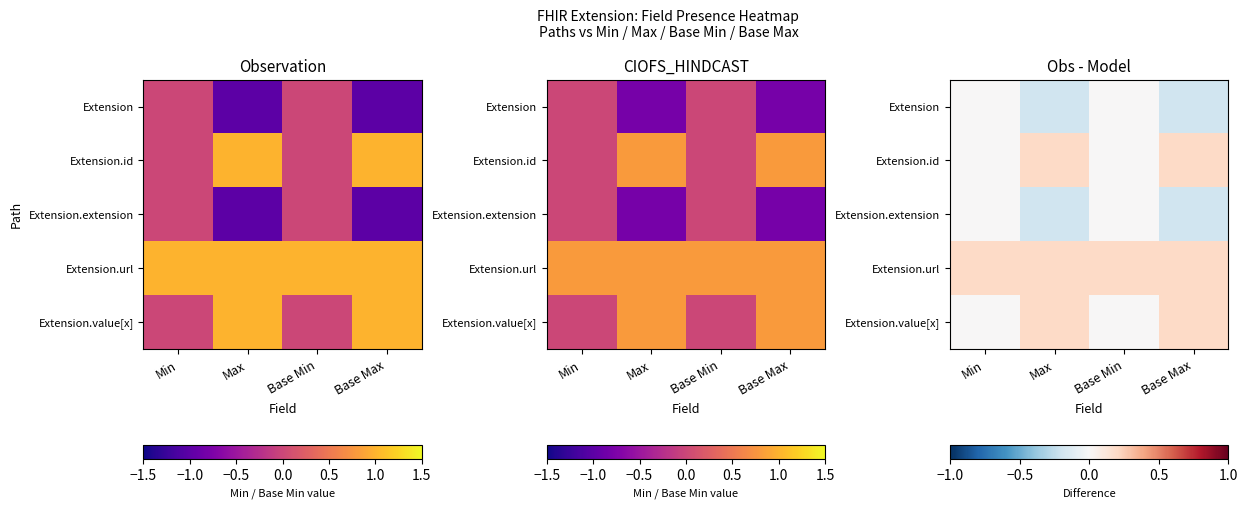

Is it true that Extension.extension equals -0.3 at Max?

False